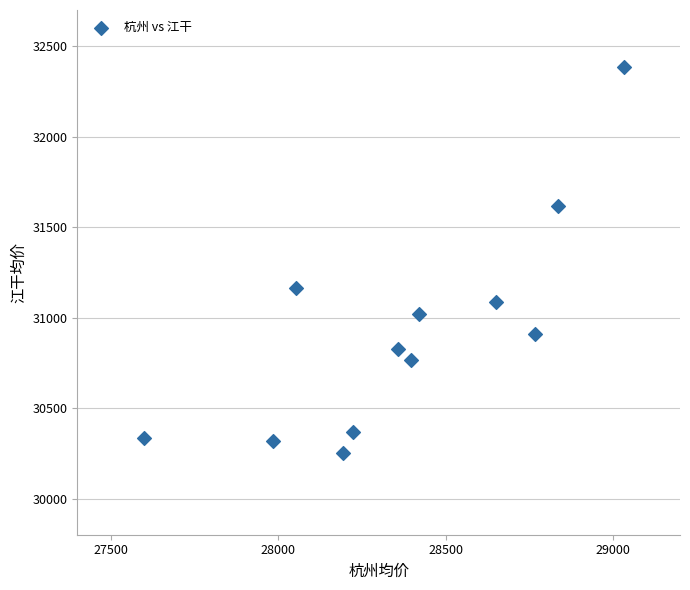

What is the range of Y values (max minus min)?

2133